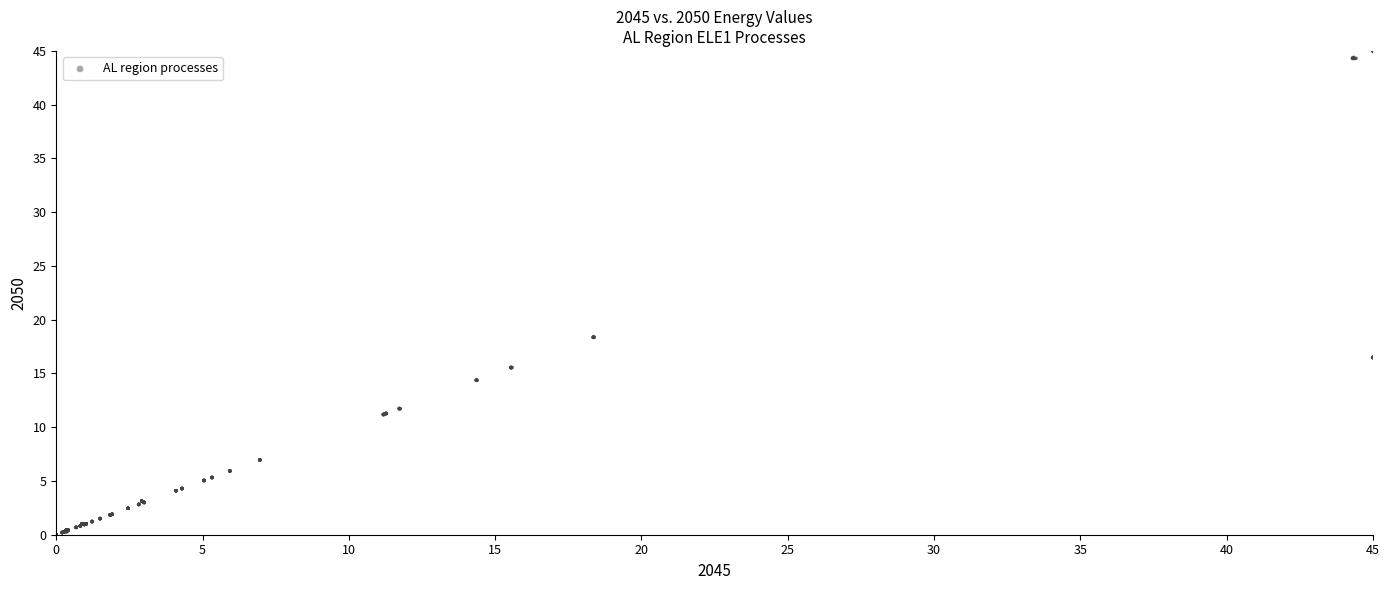

What is the range of X values (max minus min)?

45.0